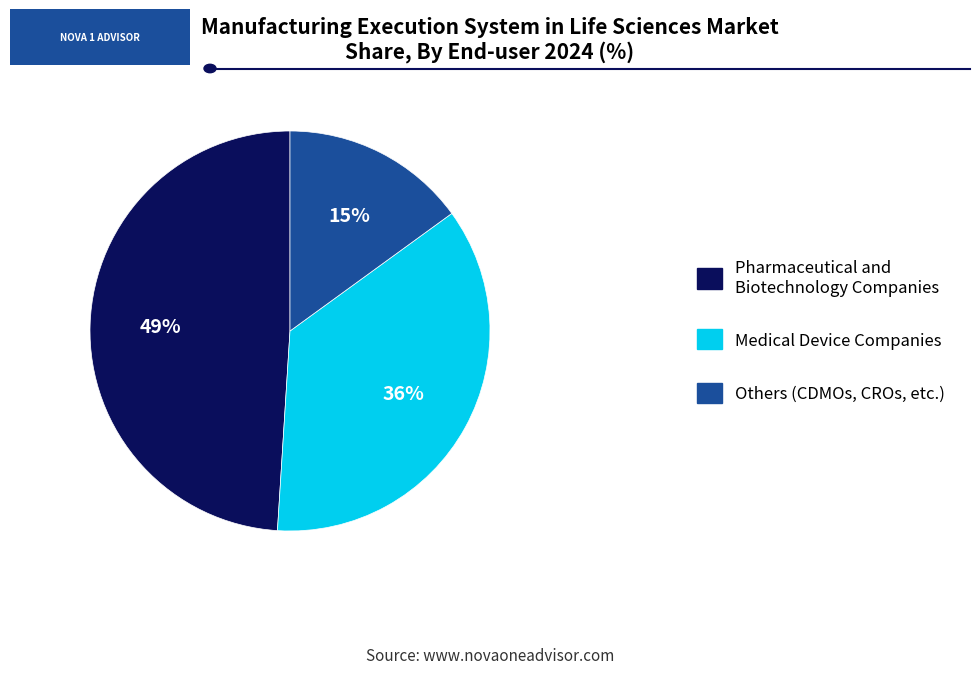

Count the number of slices in the pie.

3